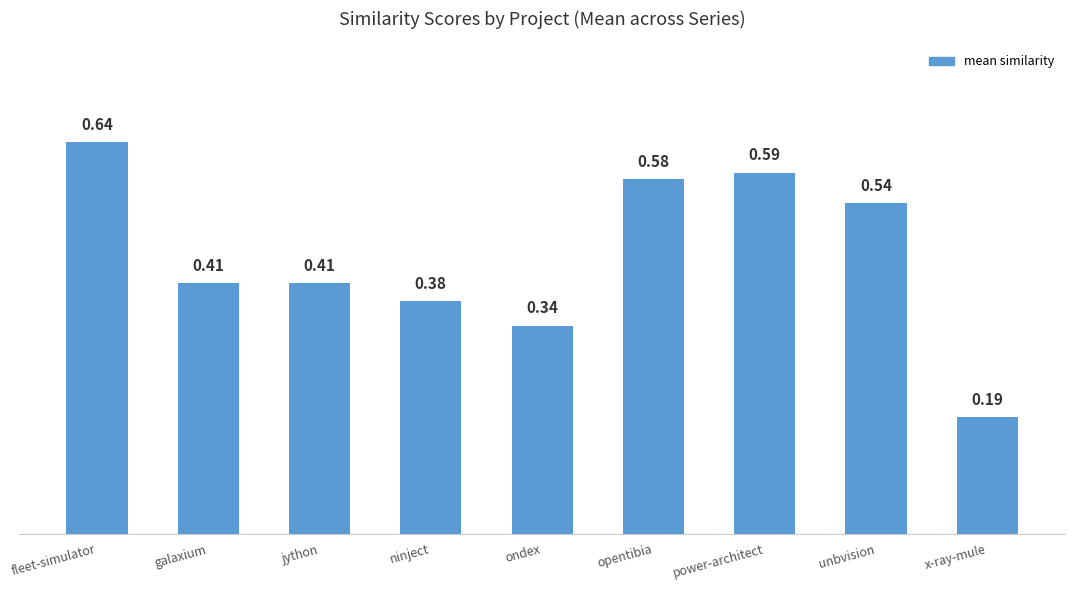

What is the label of the 8th bar from the right?

galaxium